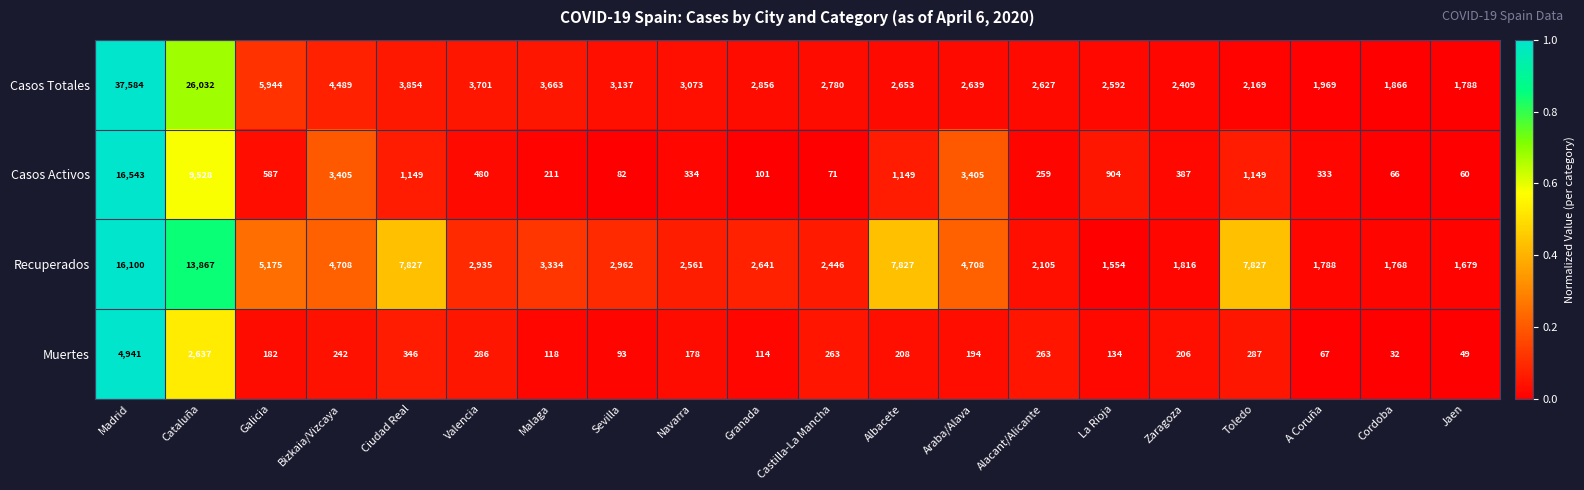

Which series has the widest spread of values?

Casos Totales